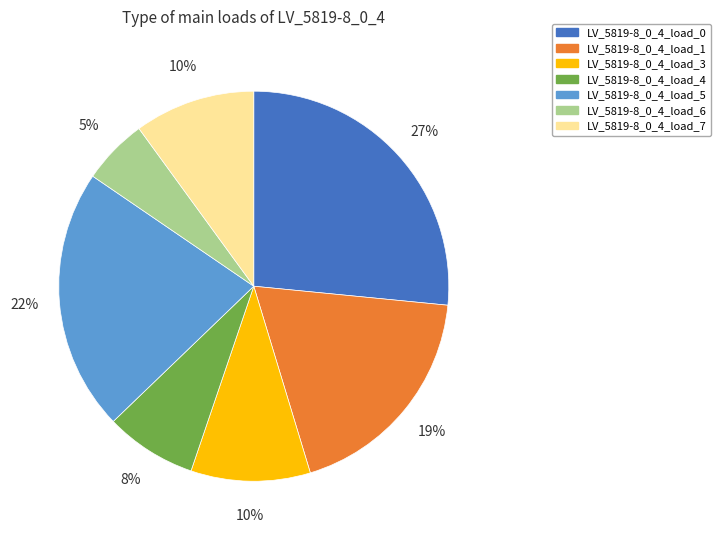

Is LV_5819-8_0_4_load_4 the majority of the pie?

No